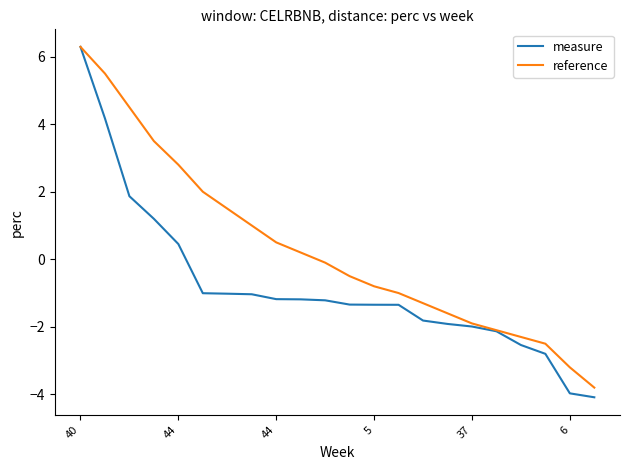

Which series has the largest range (max minus min)?

measure